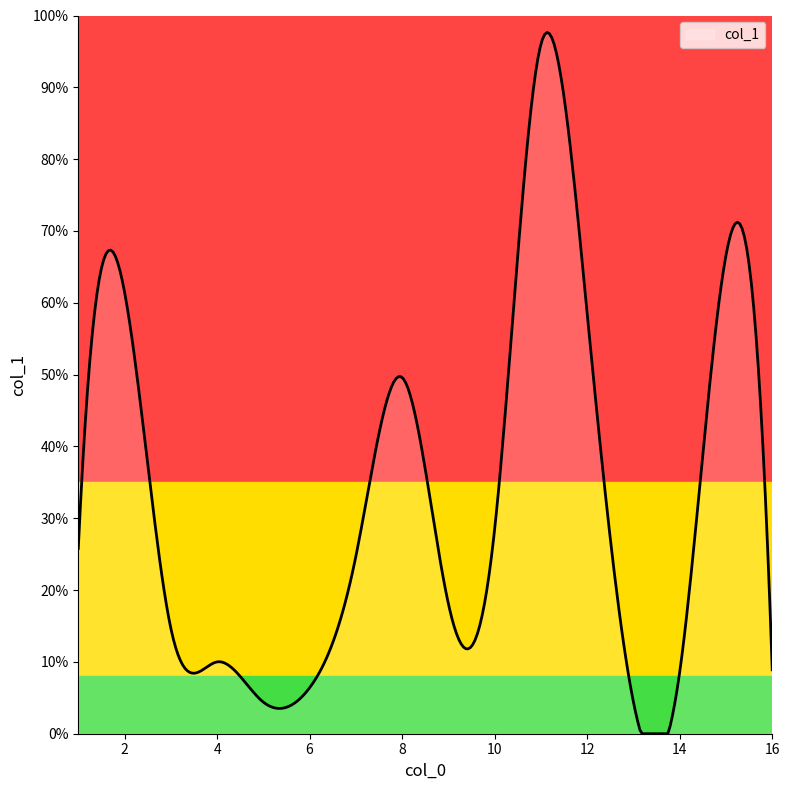

Does the chart have visible grid lines?

No